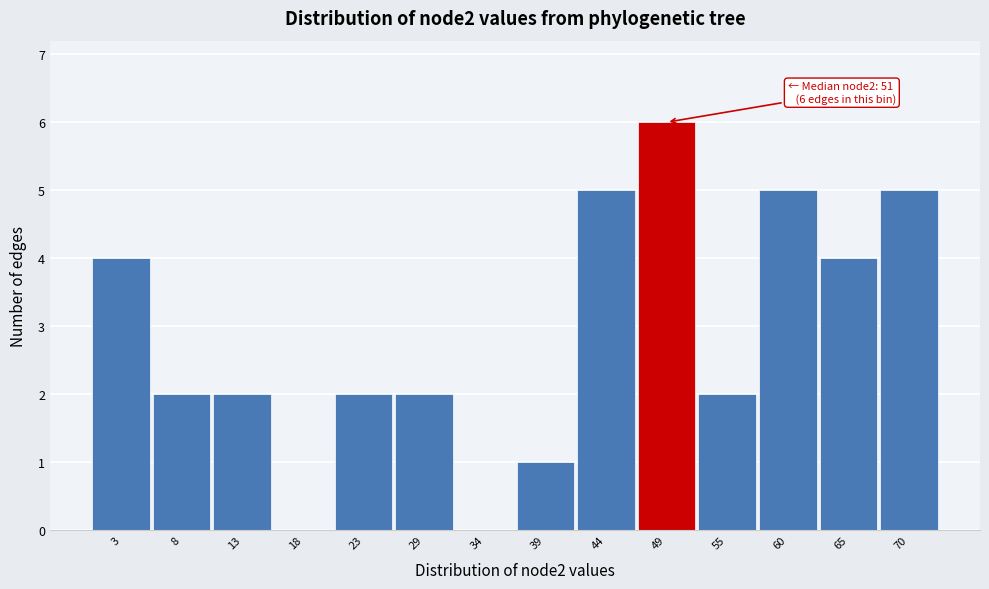

Reading left to right, list all the values displayed in this chart.

3=4	8=2	13=2	18=0	23=2	29=2	34=0	39=1	44=5	49=6	55=2	60=5	65=4	70=5